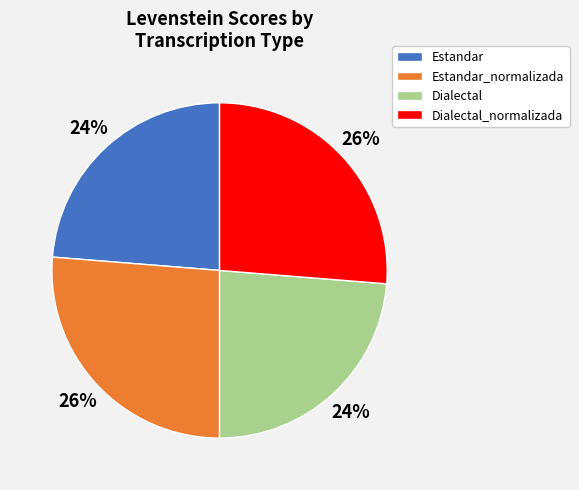

To the nearest percent, what is the combined percentage of Dialectal_normalizada and Estandar?

50%